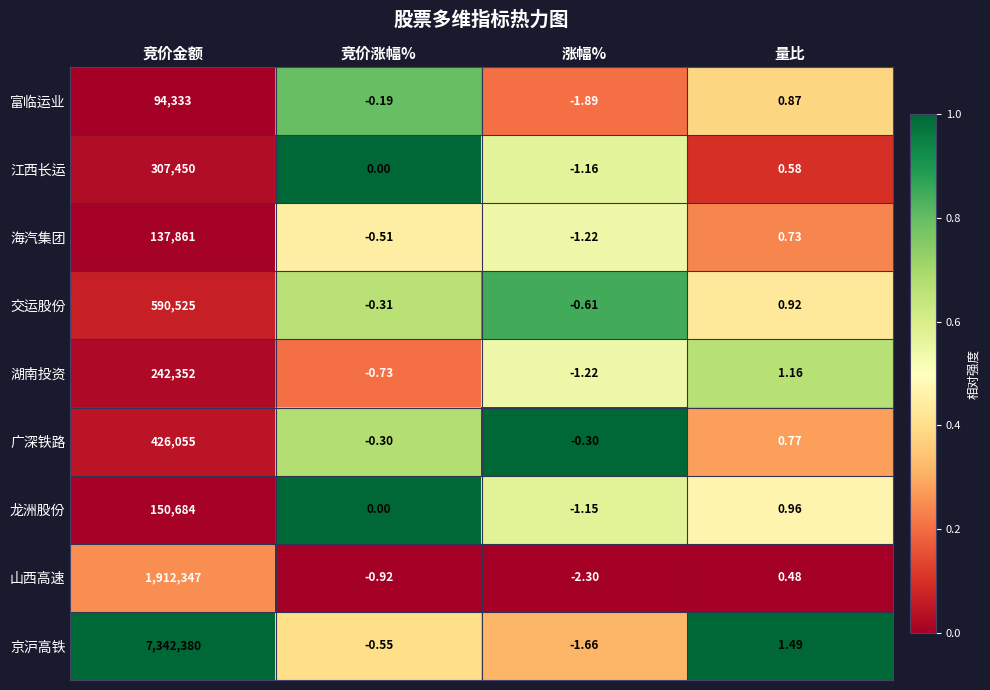

Rank the series by their maximum value, from highest to lowest.

京沪高铁, 山西高速, 交运股份, 广深铁路, 江西长运, 湖南投资, 龙洲股份, 海汽集团, 富临运业